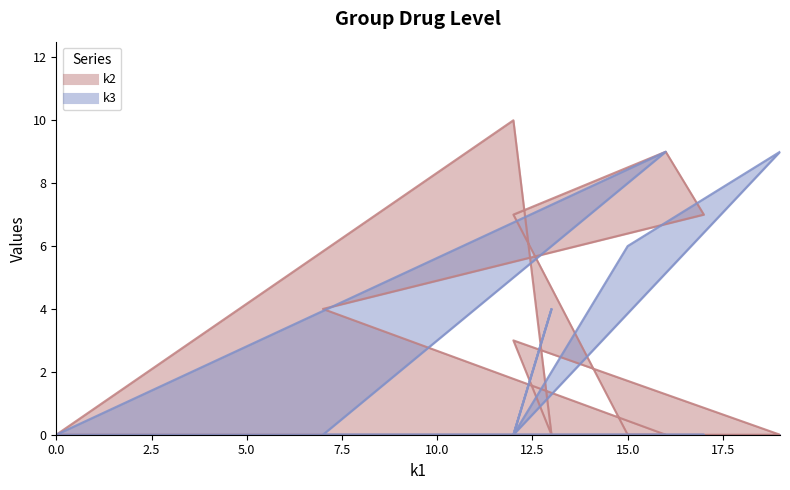

Reading left to right, transcribe all the data shown in this chart.

k2: 0	0	4	7	9	7	0	0	3	0	10	0
k3: 0	9	0	0	0	0	6	9	0	4	0	0